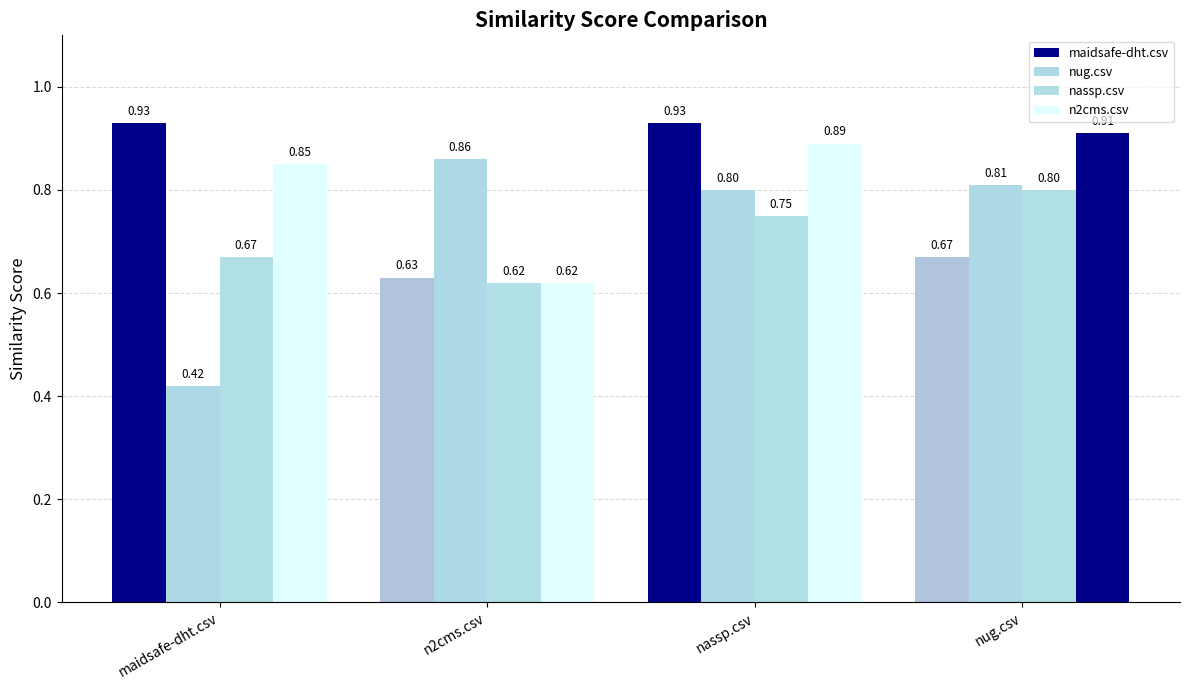

What is the minimum value shown in the chart?

0.4